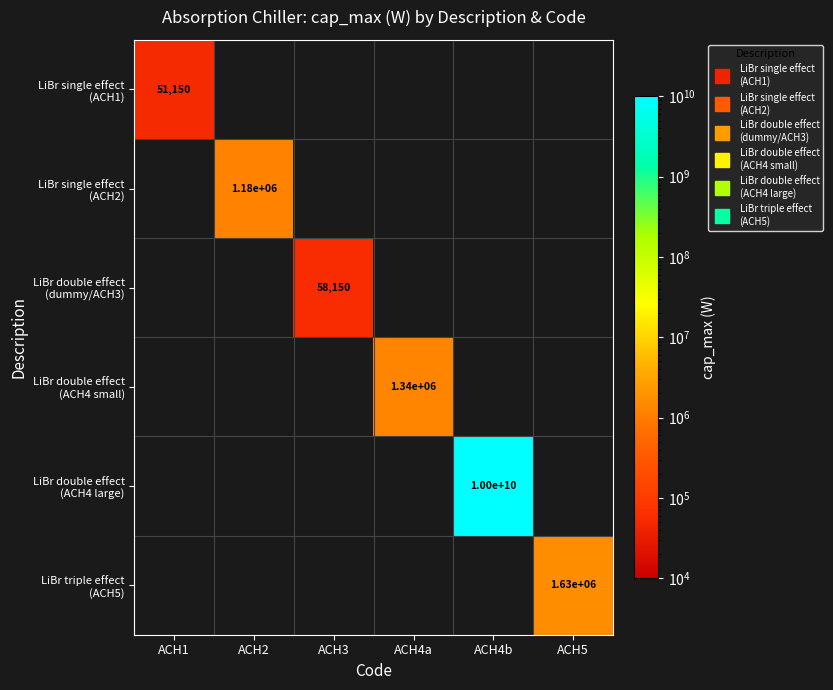

At how many categories does at least one series exceed 8946932465?

1